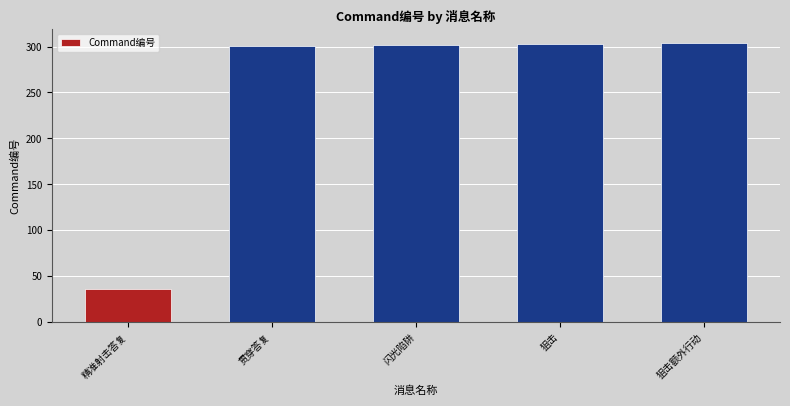

What is the difference between the second highest and second lowest values?

2